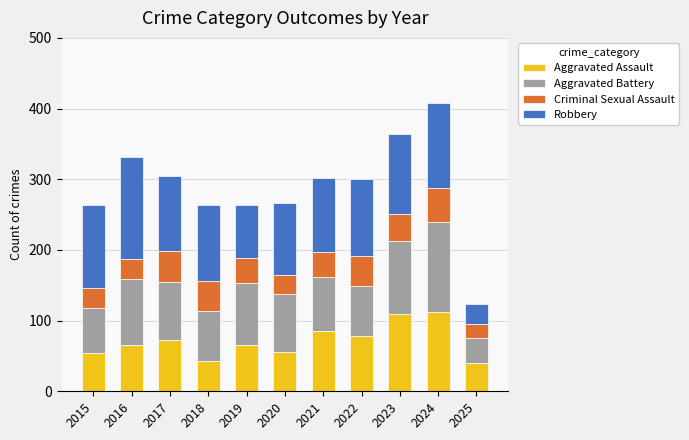

What is the difference between the second highest and minimum values in the Aggravated Assault series?

70